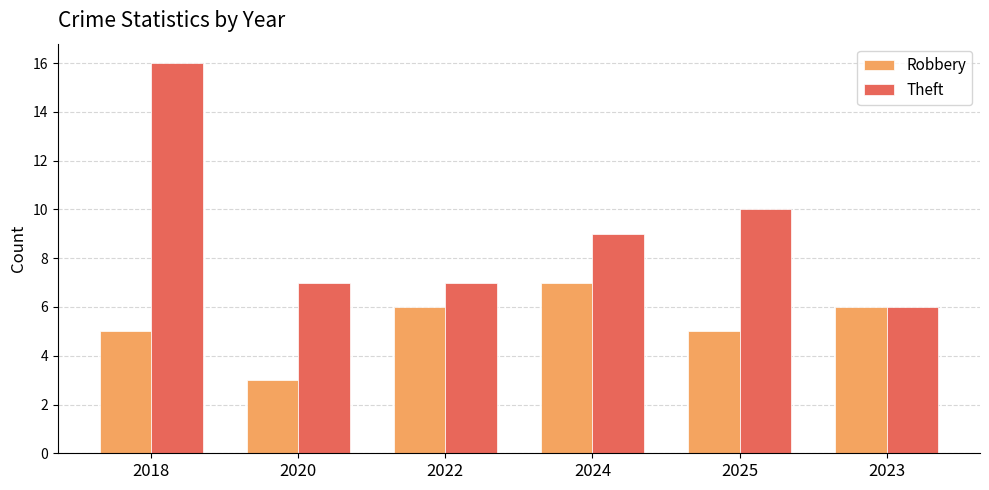

Rank the series by their maximum value, from lowest to highest.

Robbery, Theft